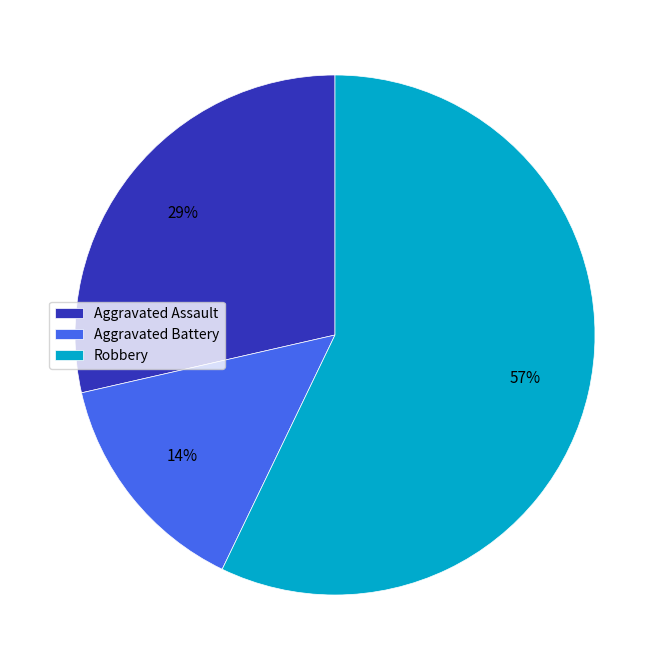

Which slice is the smallest?

Aggravated Battery